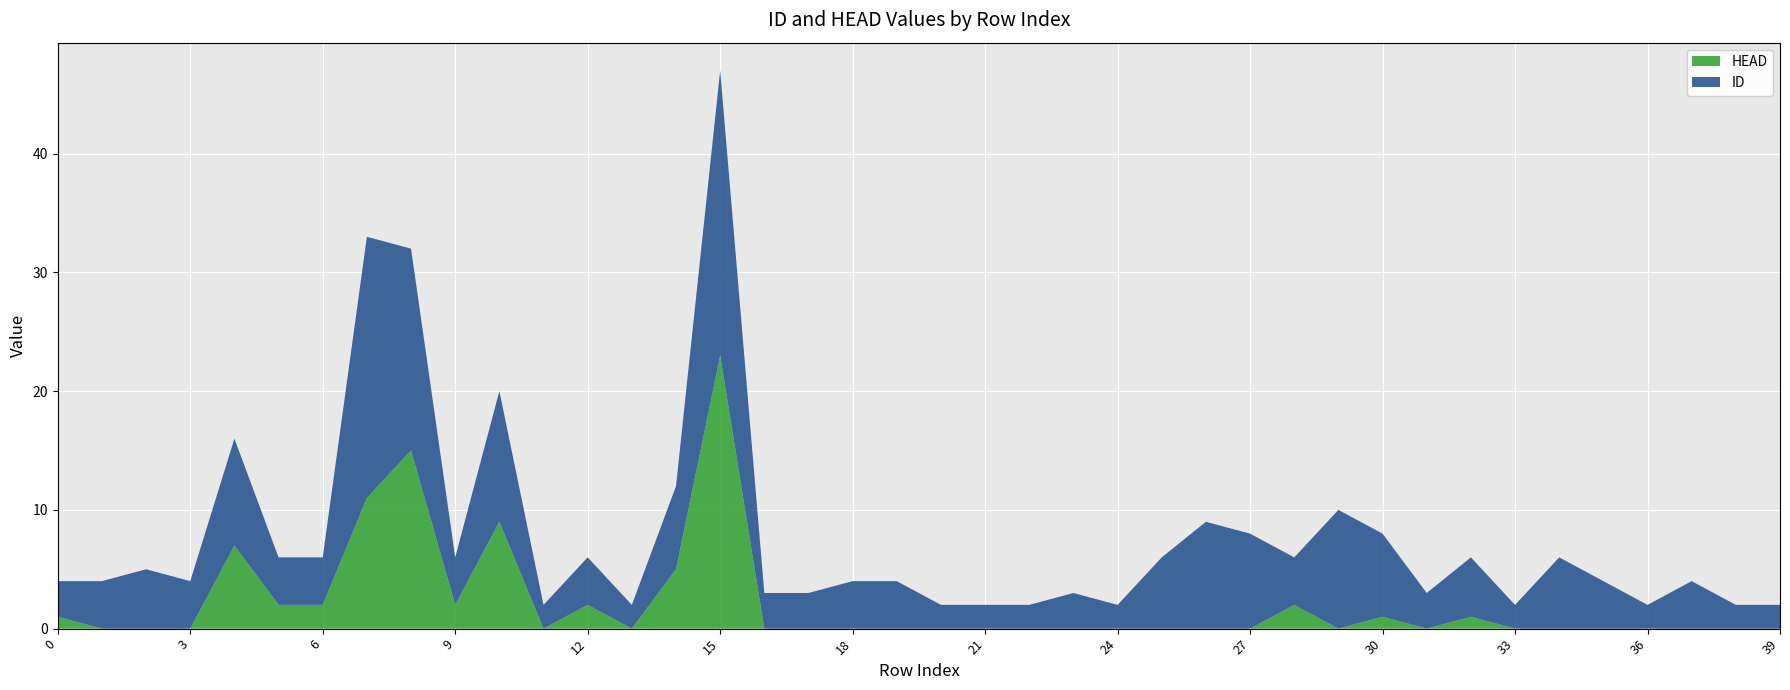

Reading right to left, transcribe all the data shown in this chart.

ID: 39=2	38=2	37=4	36=2	35=4	34=6	33=2	32=5	31=3	30=7	29=10	28=4	27=8	26=9	25=6	24=2	23=3	22=2	21=2	20=2	19=4	18=4	17=3	16=3	15=24	14=7	13=2	12=4	11=2	10=11	9=4	8=17	7=22	6=4	5=4	4=9	3=4	2=5	1=4	0=3
HEAD: 39=0	38=0	37=0	36=0	35=0	34=0	33=0	32=1	31=0	30=1	29=0	28=2	27=0	26=0	25=0	24=0	23=0	22=0	21=0	20=0	19=0	18=0	17=0	16=0	15=23	14=5	13=0	12=2	11=0	10=9	9=2	8=15	7=11	6=2	5=2	4=7	3=0	2=0	1=0	0=1